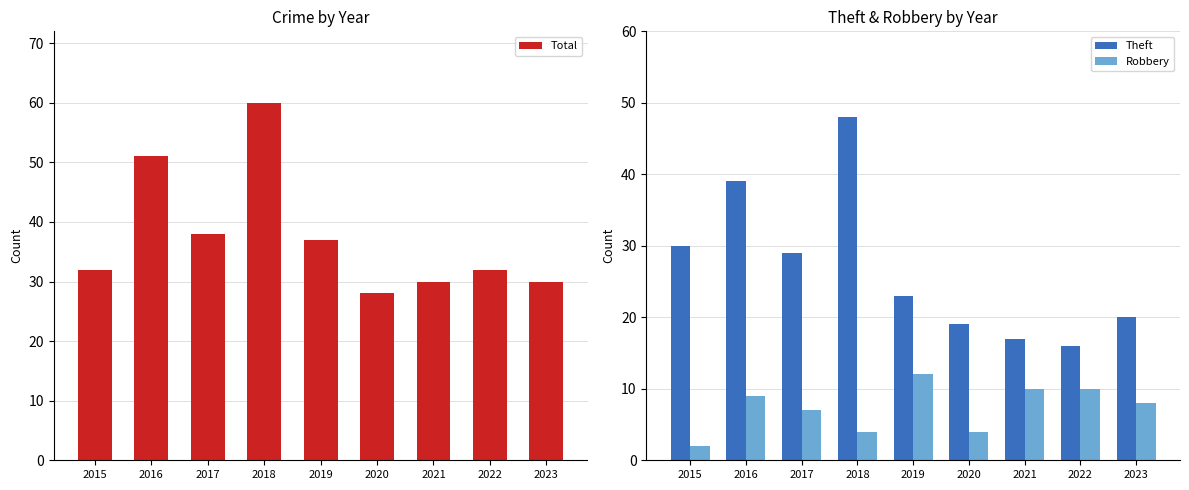

How many distinct data groups are displayed?

3